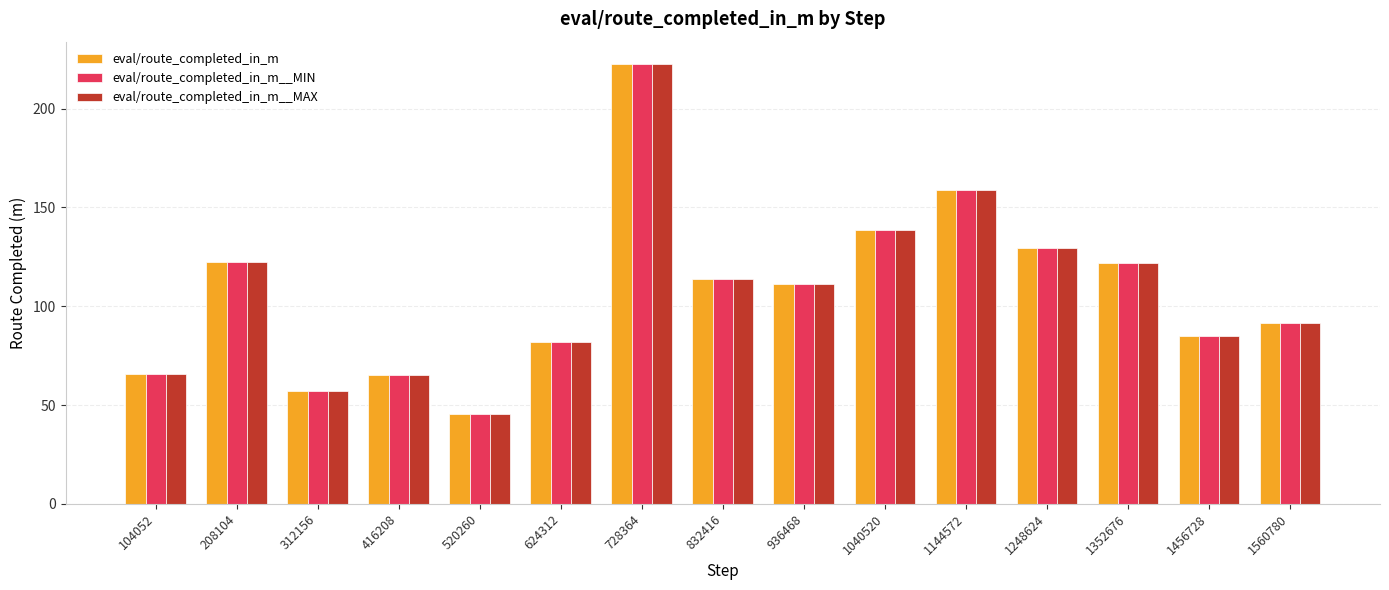

Read the eval/route_completed_in_m__MIN value at 1040520.

138.7